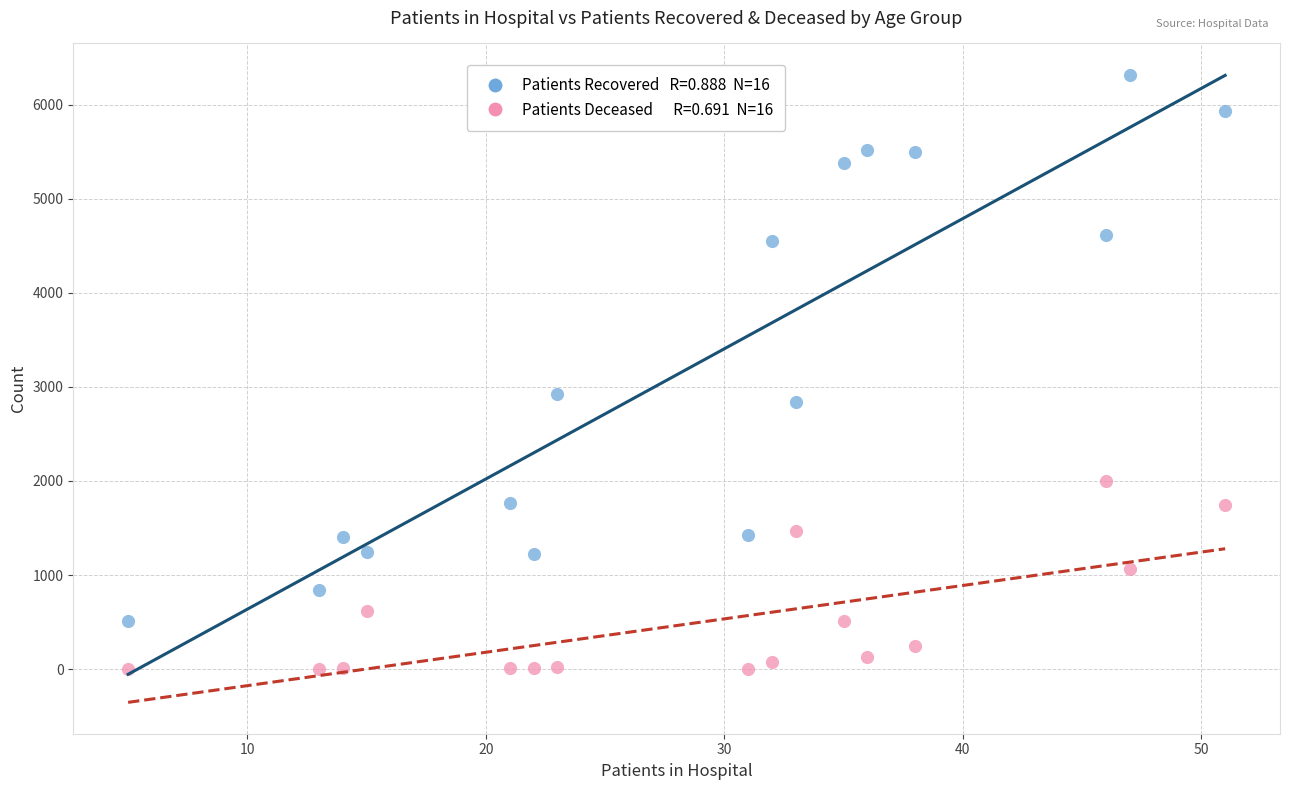

Across all series, what Y value is closest to 3159?

2921